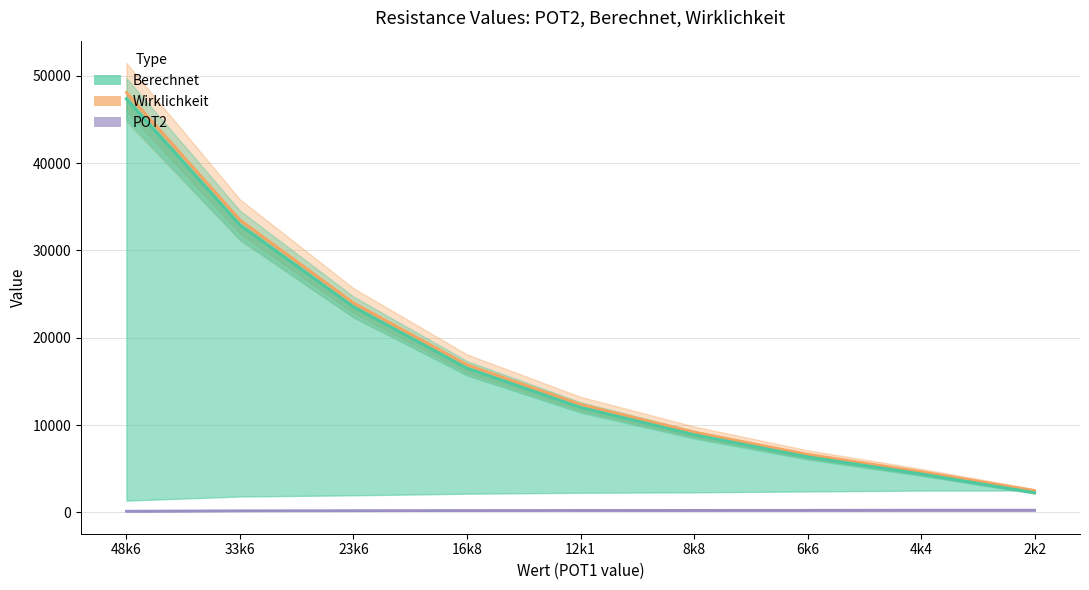

What is the difference between the second highest and second lowest values in the POT2 series?

68.0